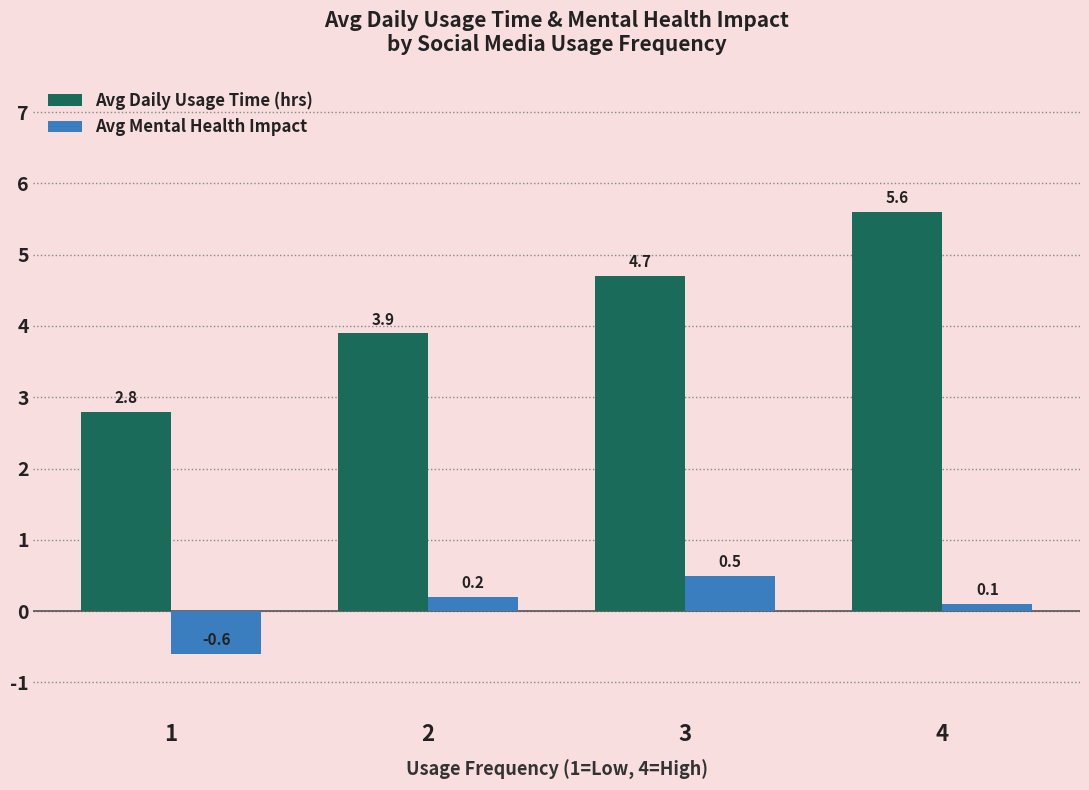

Is it true that Avg Mental Health Impact equals -0.6 at 1?

True